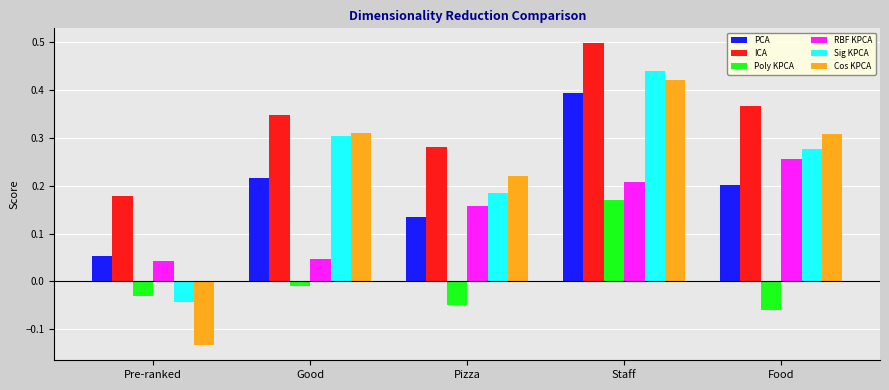

Between Pre-ranked and Staff, which series saw the biggest shift?

Cos KPCA